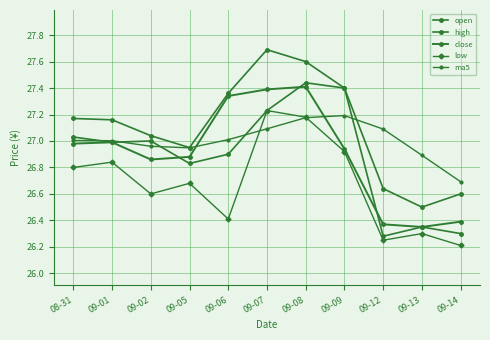

How many lines are shown in the chart?

5